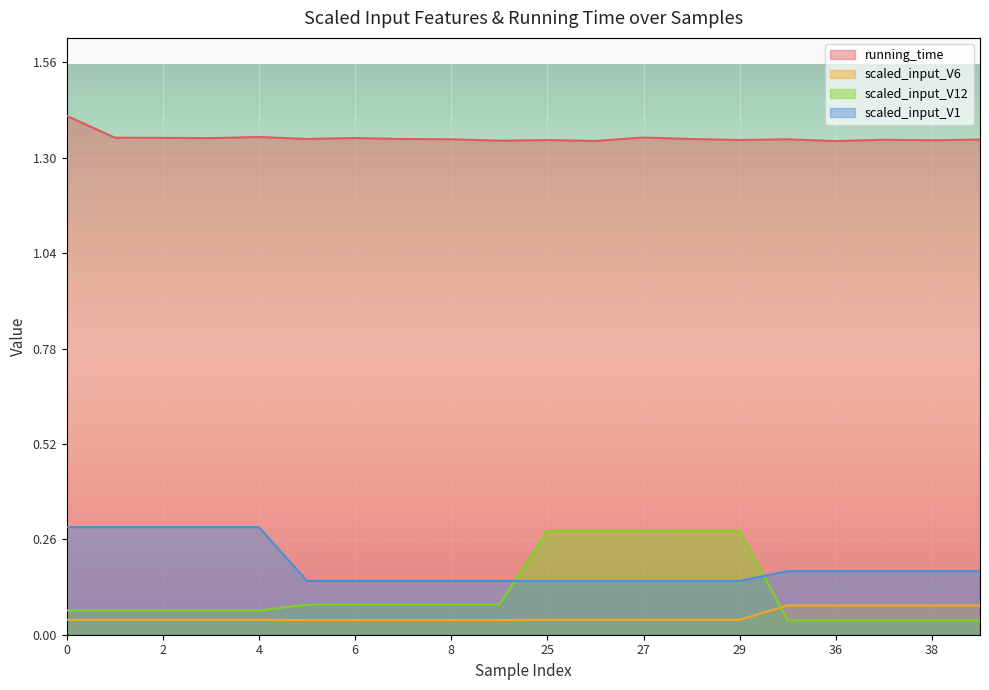

List the labels in order of running_time value, smallest first.

36, 26, 9, 38, 25, 29, 37, 39, 35, 8, 28, 7, 5, 3, 6, 2, 1, 27, 4, 0